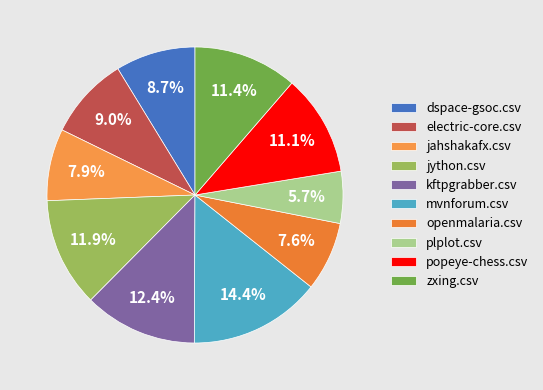

How many segments does this pie chart have?

10